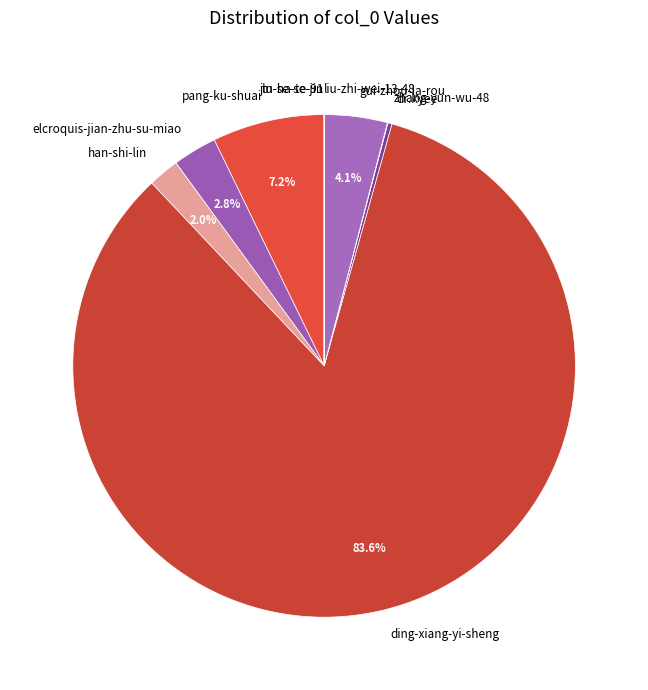

Which category accounts for the majority?

ding-xiang-yi-sheng